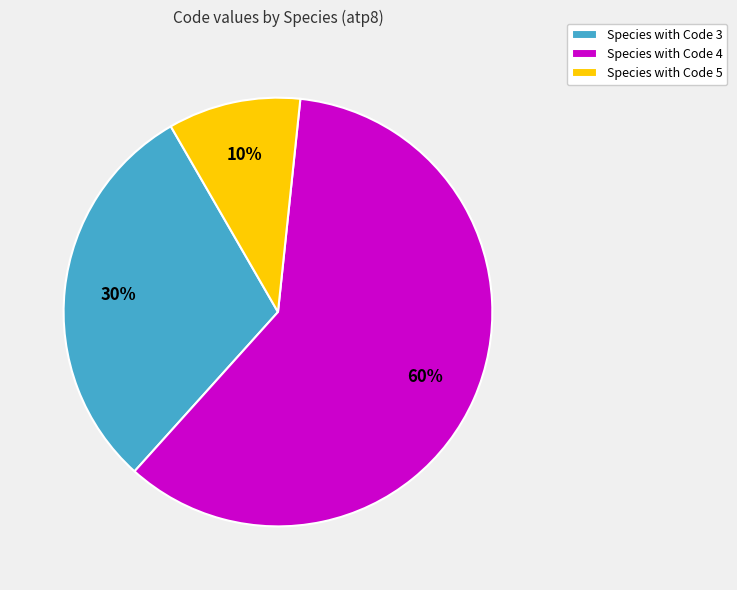

Which category has the smallest portion of the pie?

Species with Code 5